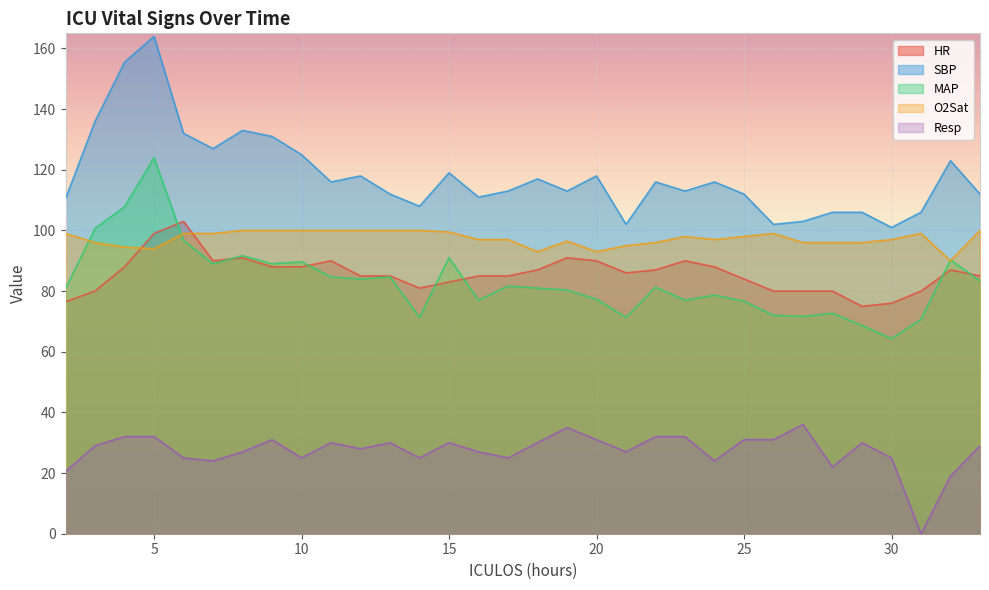

How many lines are shown in the chart?

5